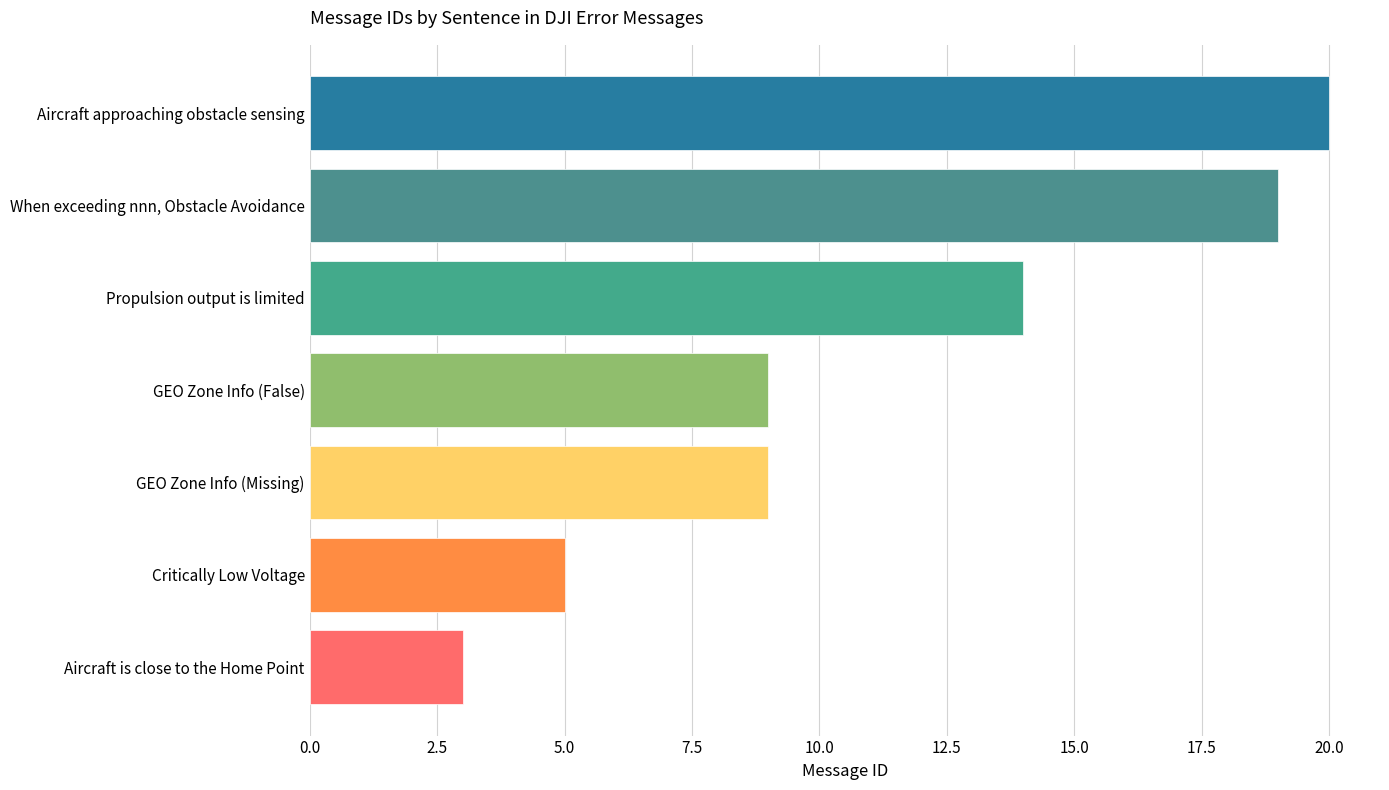

What is the change in value from Aircraft is close to the Home Point to Propulsion output is limited?

+11